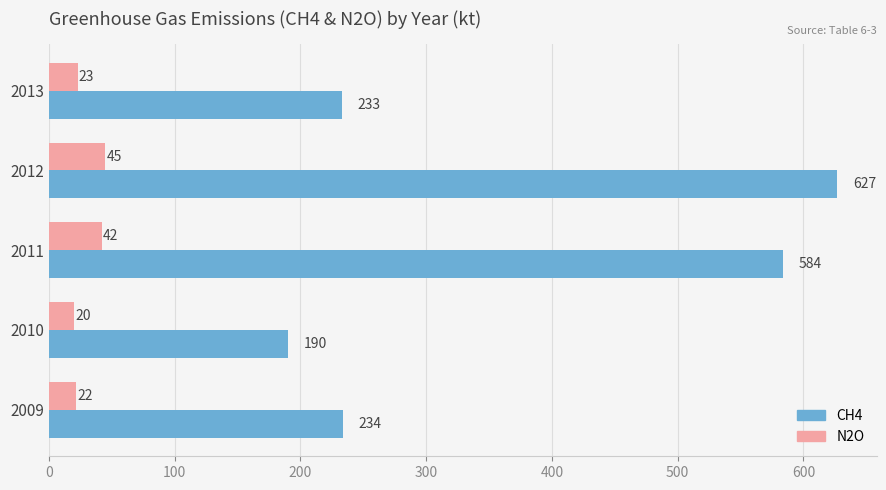

What is the spread (max minus min) of values at 2013?

210